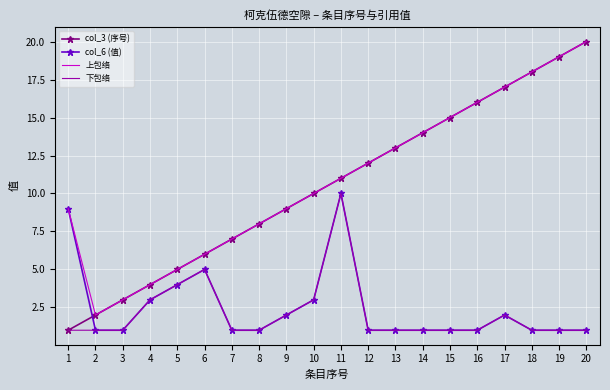

Rank the categories by col_3 (序号) value from highest to lowest.

20, 19, 18, 17, 16, 15, 14, 13, 12, 11, 10, 9, 8, 7, 6, 5, 4, 3, 2, 1